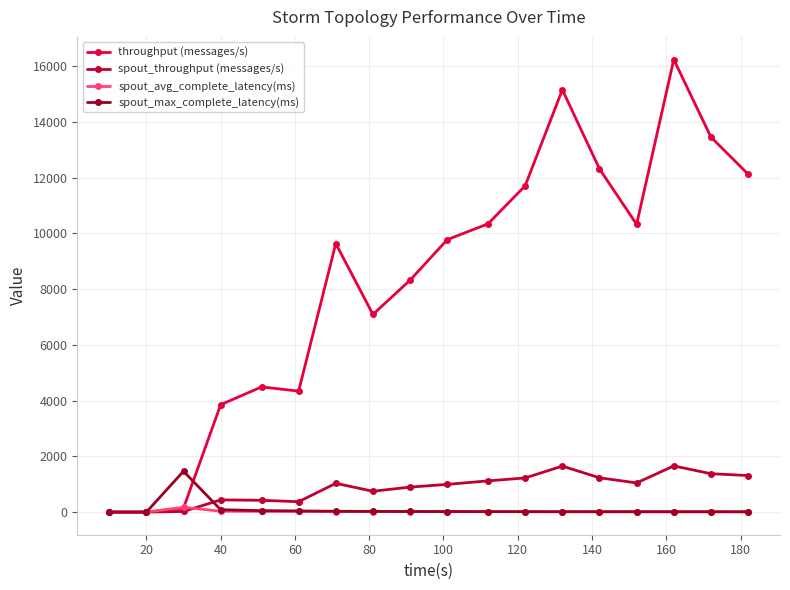

Which series has the widest spread of values?

throughput (messages/s)